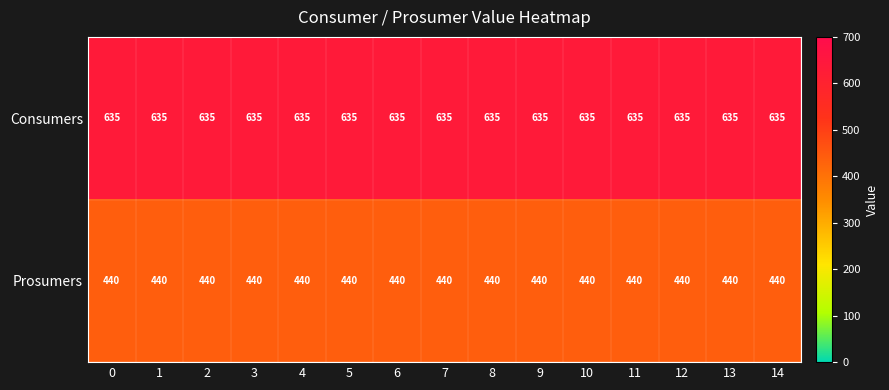

The value of Prosumers at 7 is 440. True or false?

True